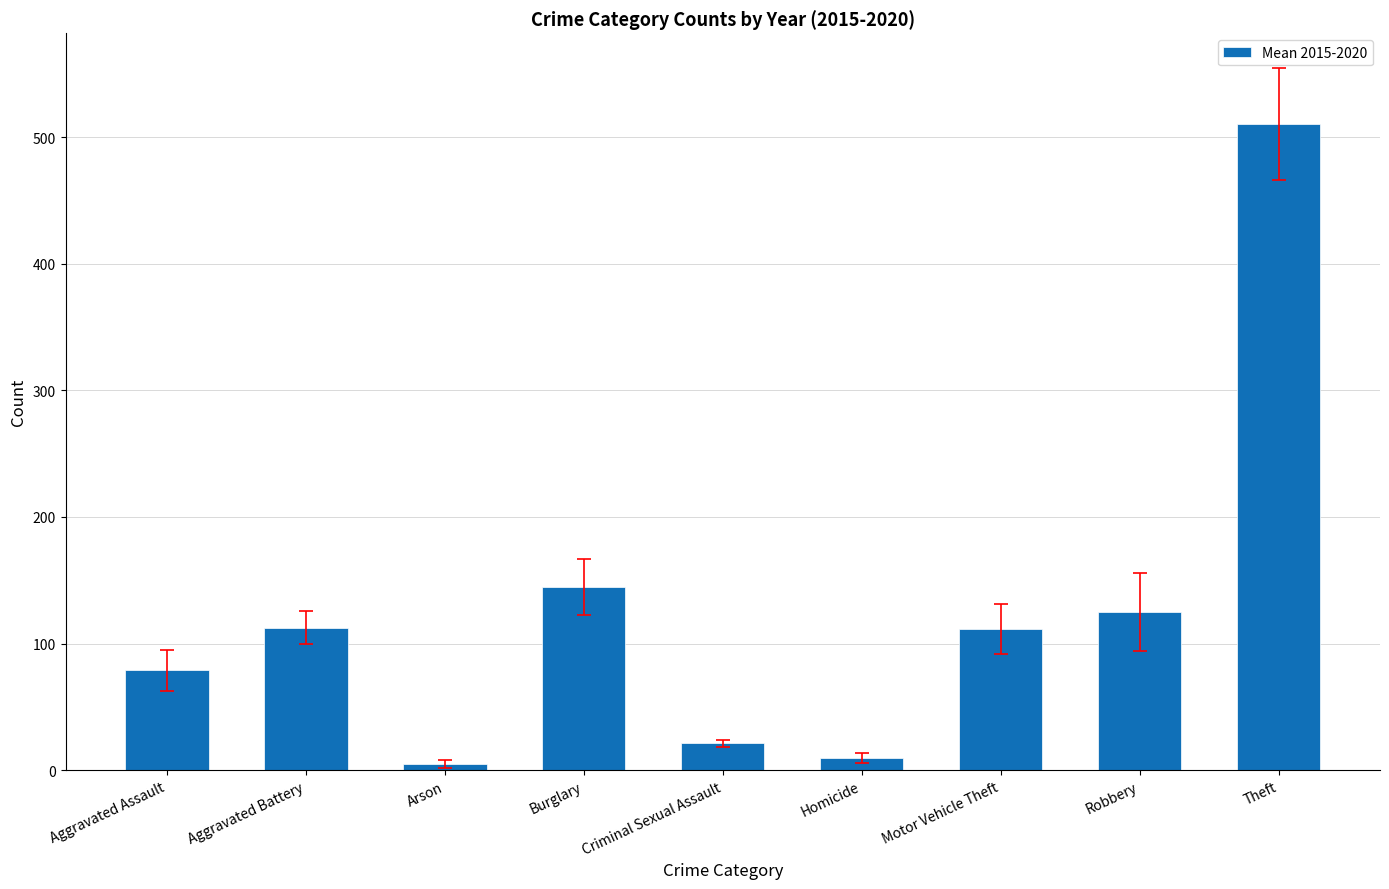

What is the smallest value displayed?

5.2